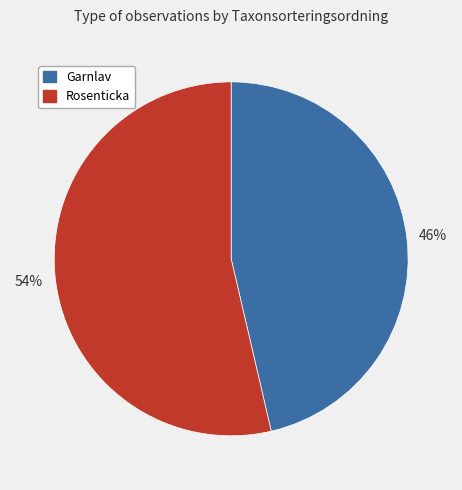

Does any single category account for the majority?

Yes